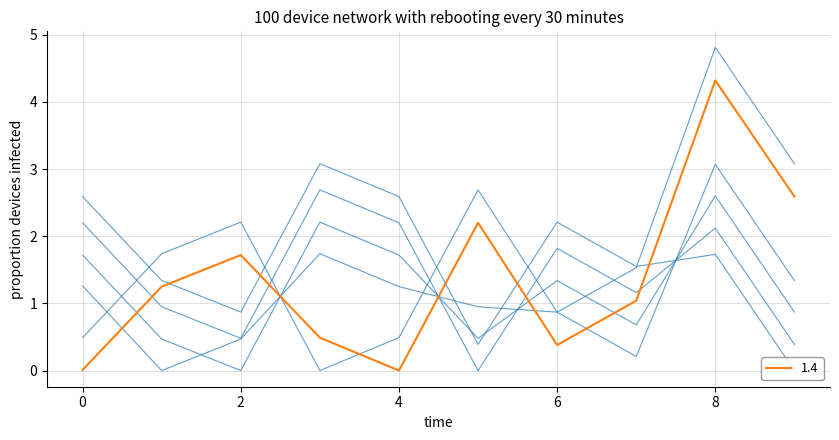

Does the chart display data point markers on the line(s)?

No